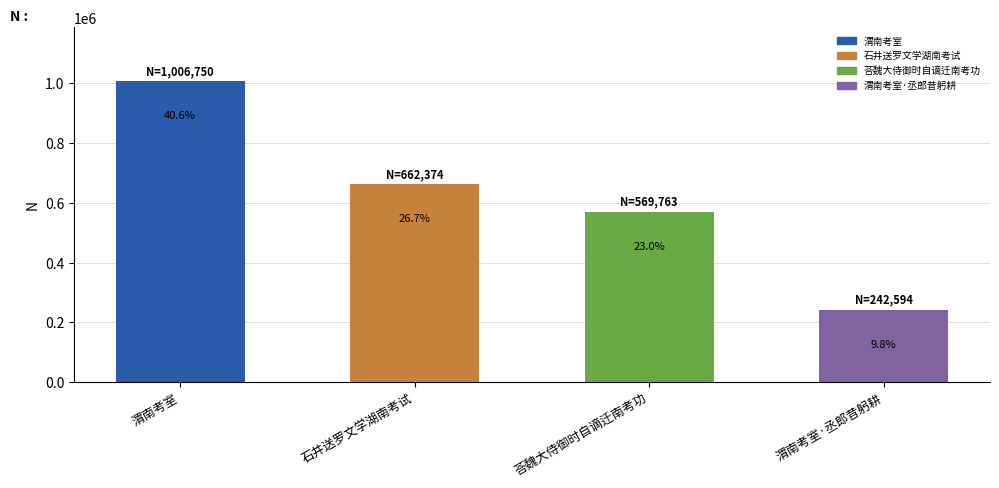

What is the average value?

620370